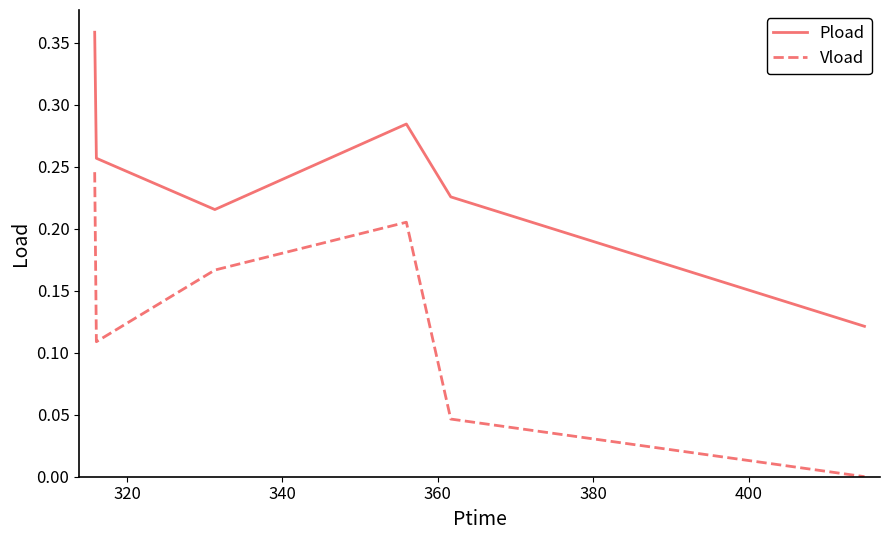

Which series has the largest total across all categories?

Pload